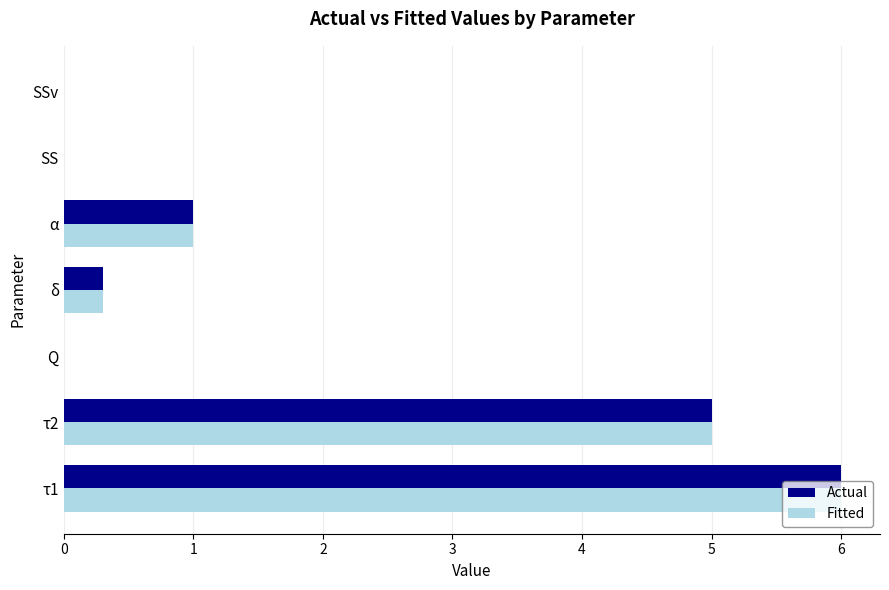

What are all the series names shown in the legend?

Actual, Fitted